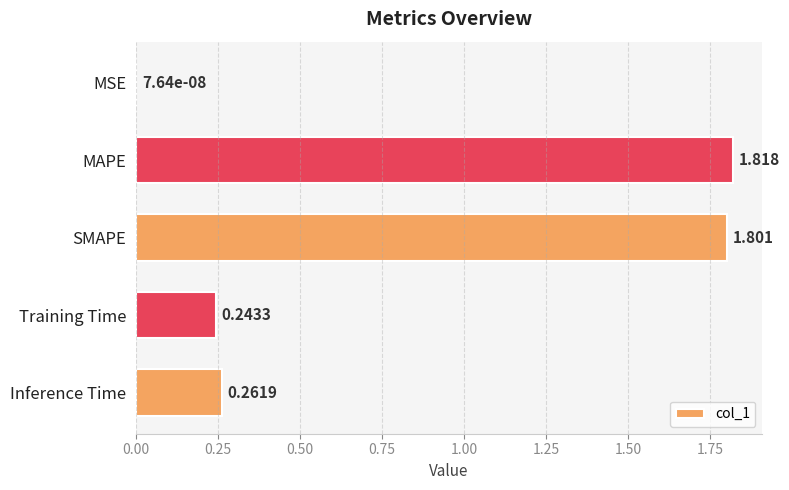

Which has a higher value, Inference Time or SMAPE?

SMAPE